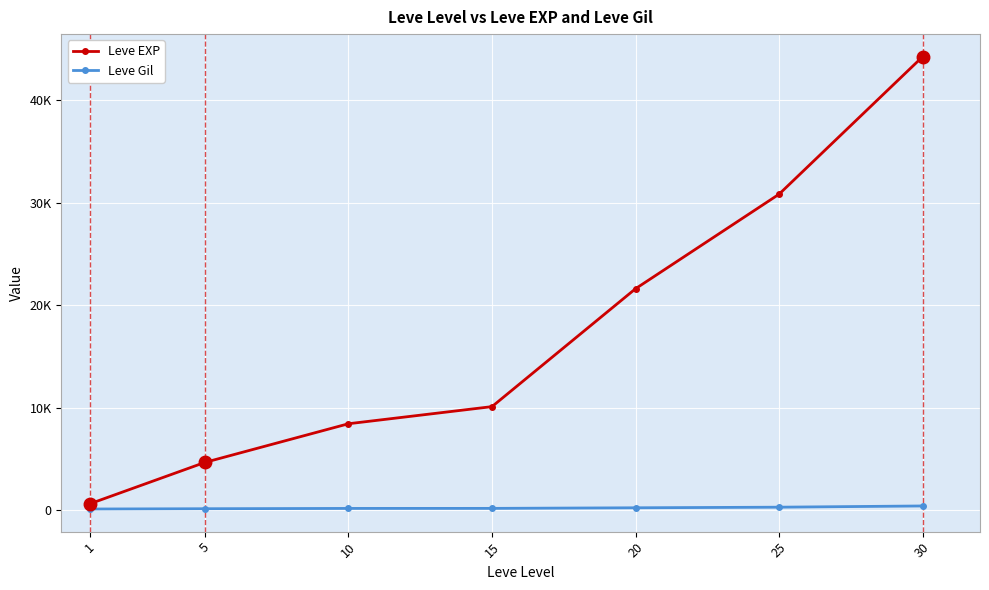

Which has a higher value, 10 or 30?

30